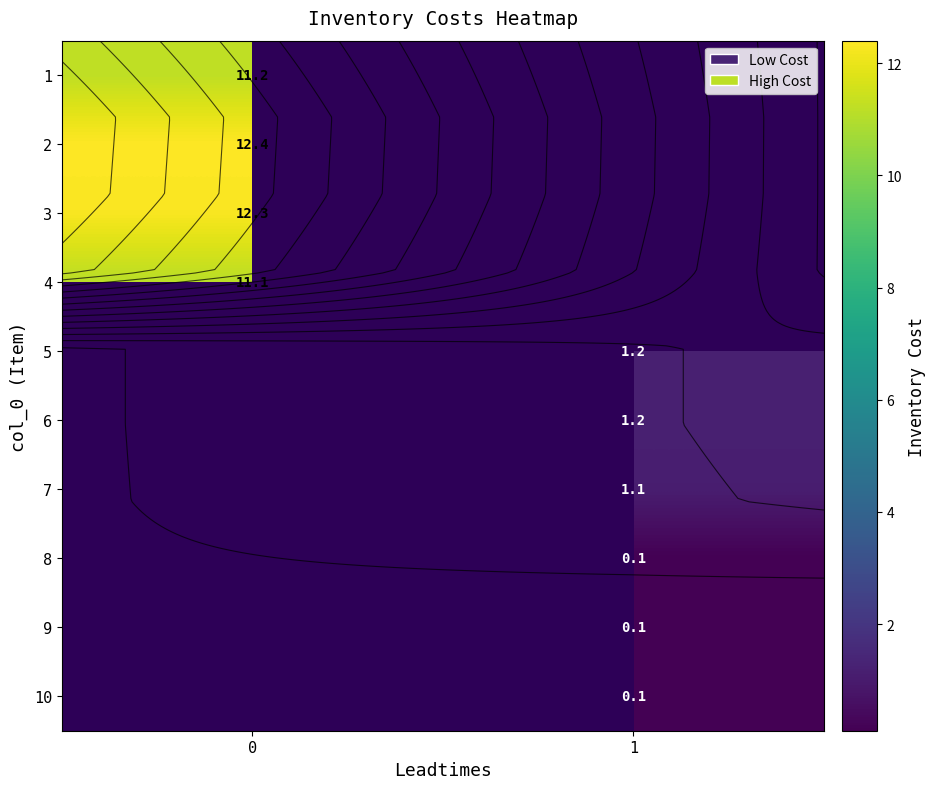

Read the 6 value at 1.

1.2